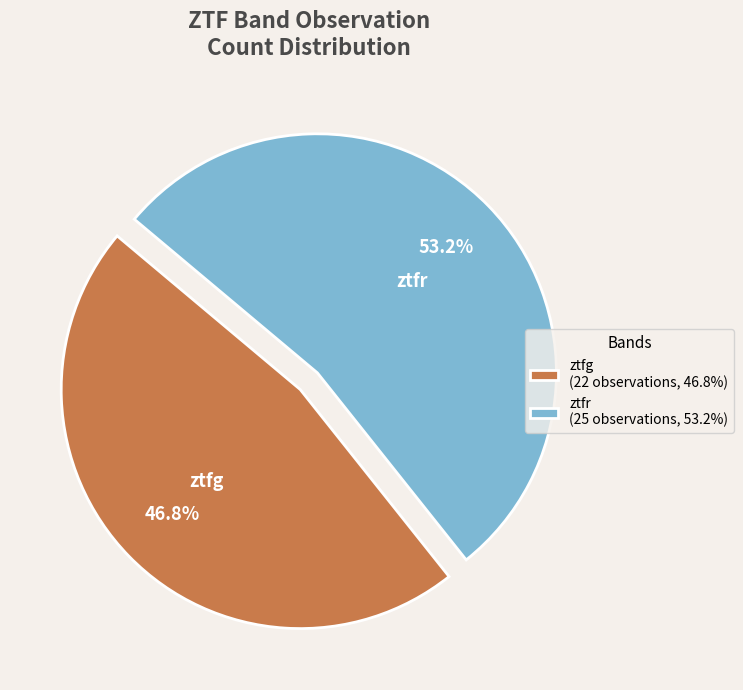

Rank the categories by value from highest to lowest.

ztfr, ztfg